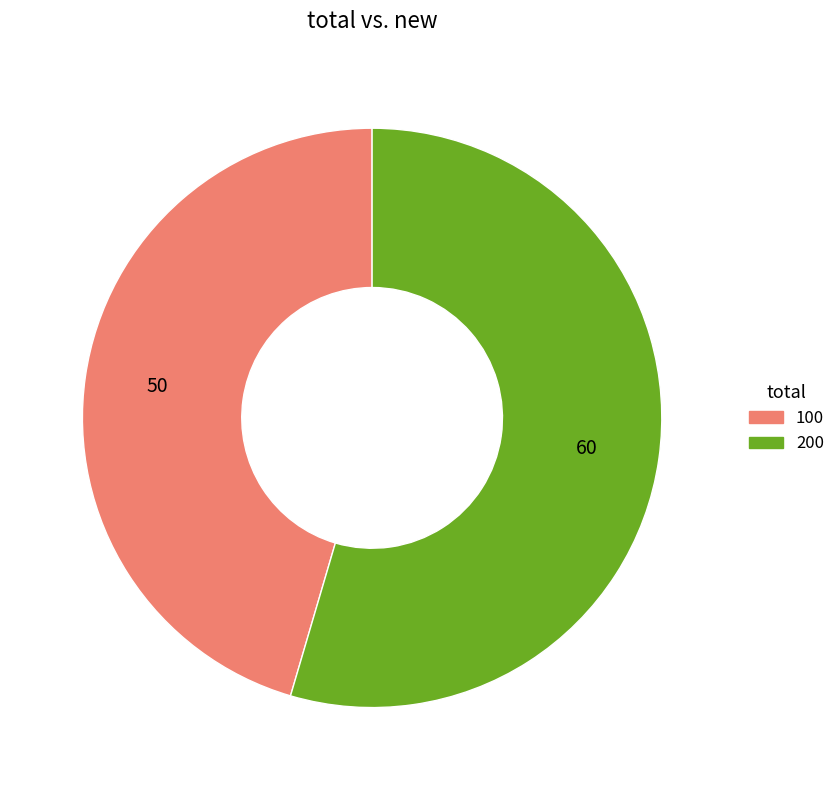

Rank the categories by value from highest to lowest.

200, 100